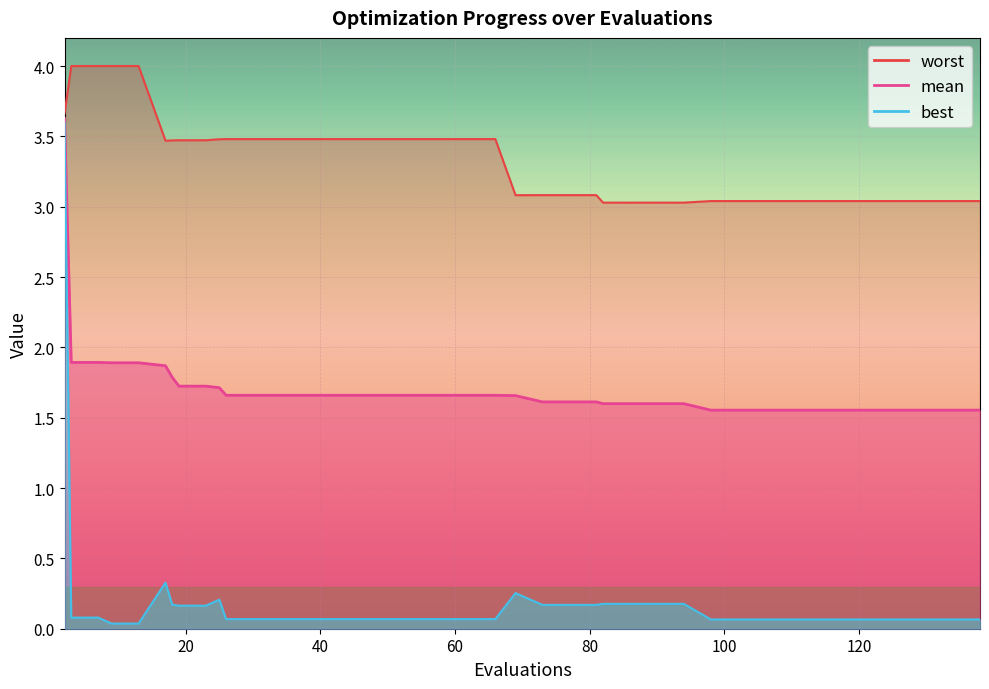

How many lines are shown in the chart?

3